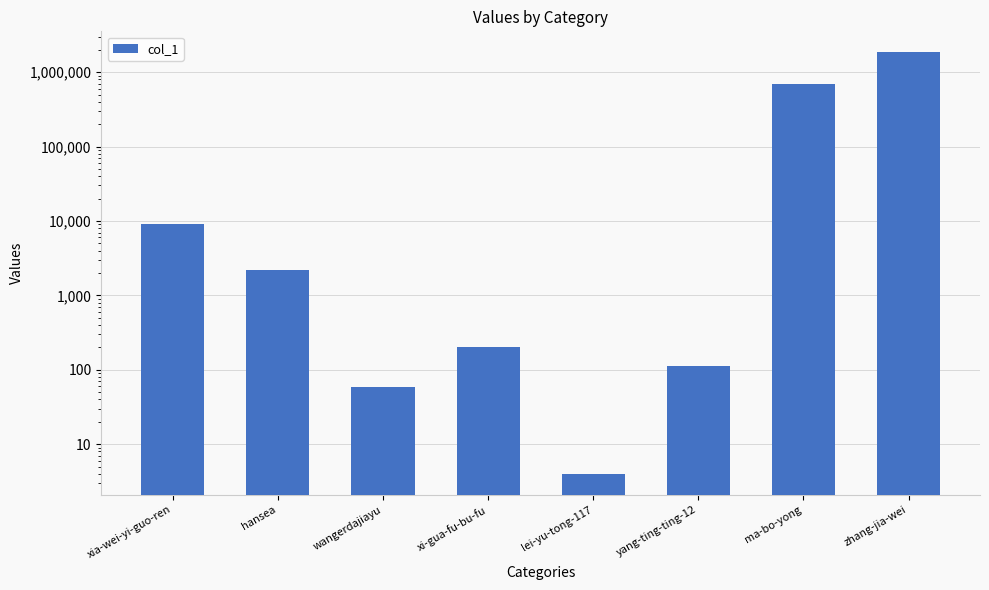

Does the chart contain any negative values?

No